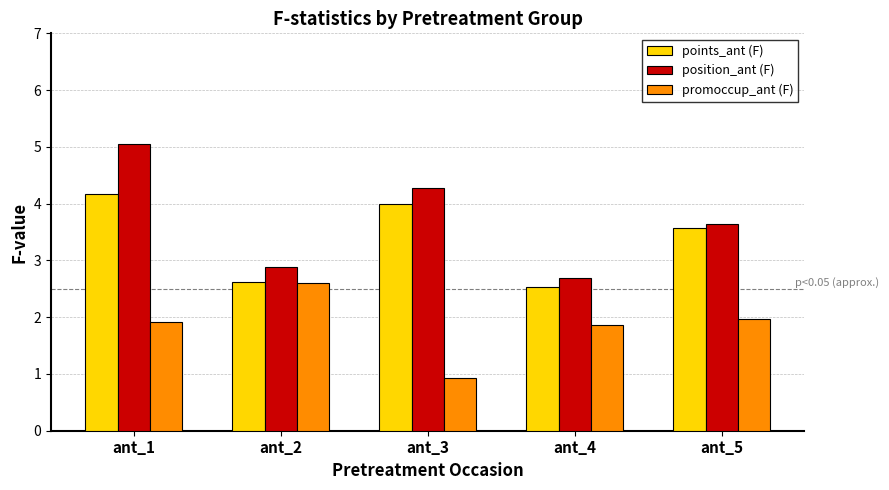

Rank the series at ant_5 from highest to lowest value.

position_ant (F), points_ant (F), promoccup_ant (F)